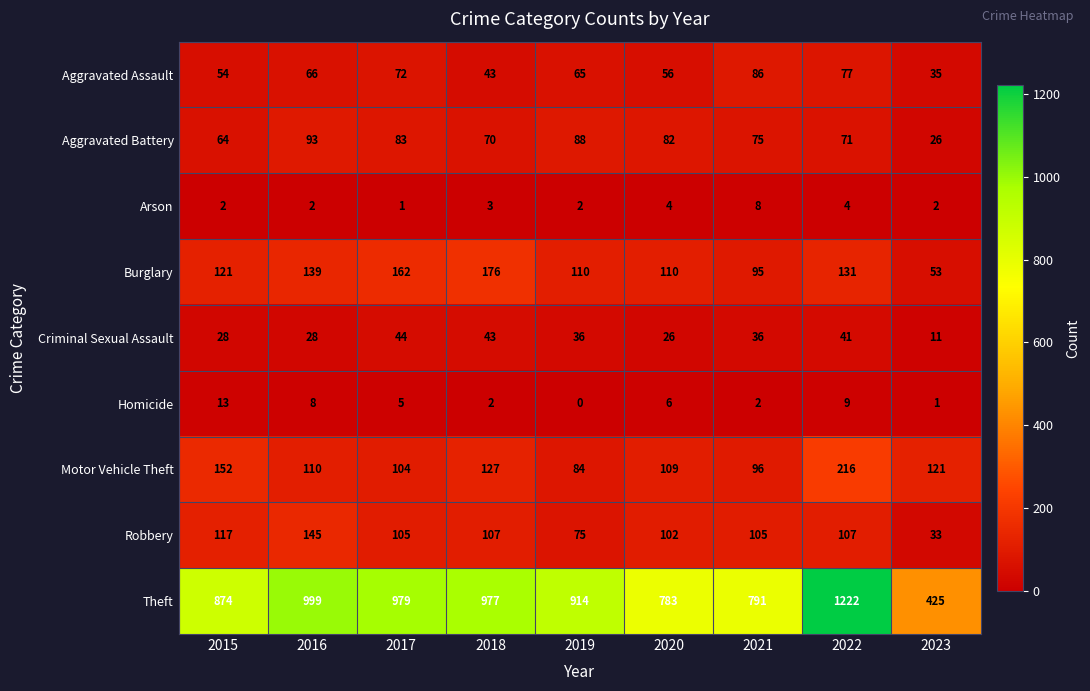

Which series has the widest spread of values?

Theft